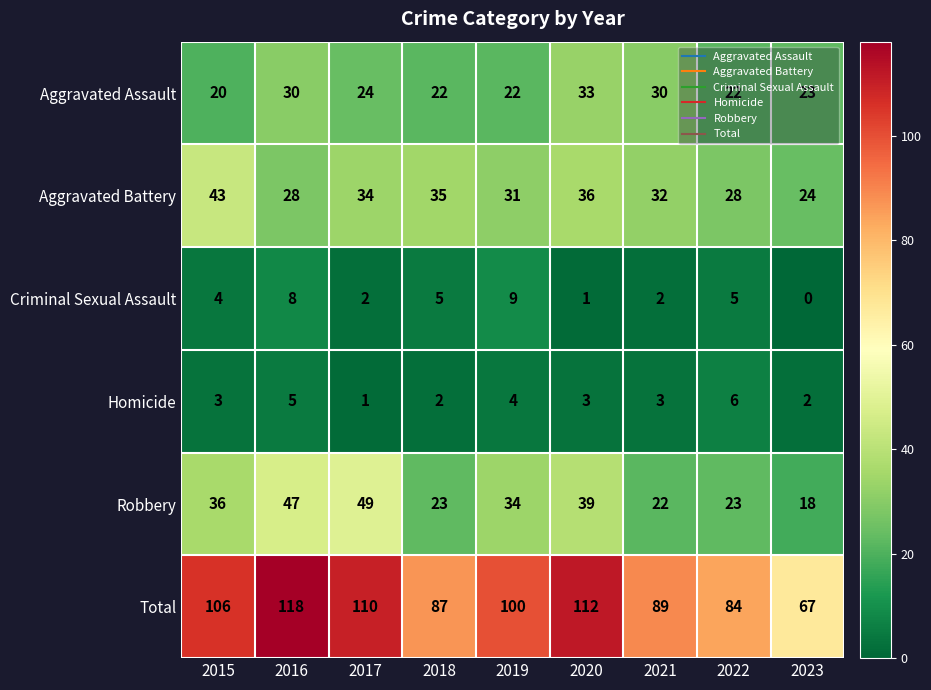

What is the spread (max minus min) of values at 2016?

113